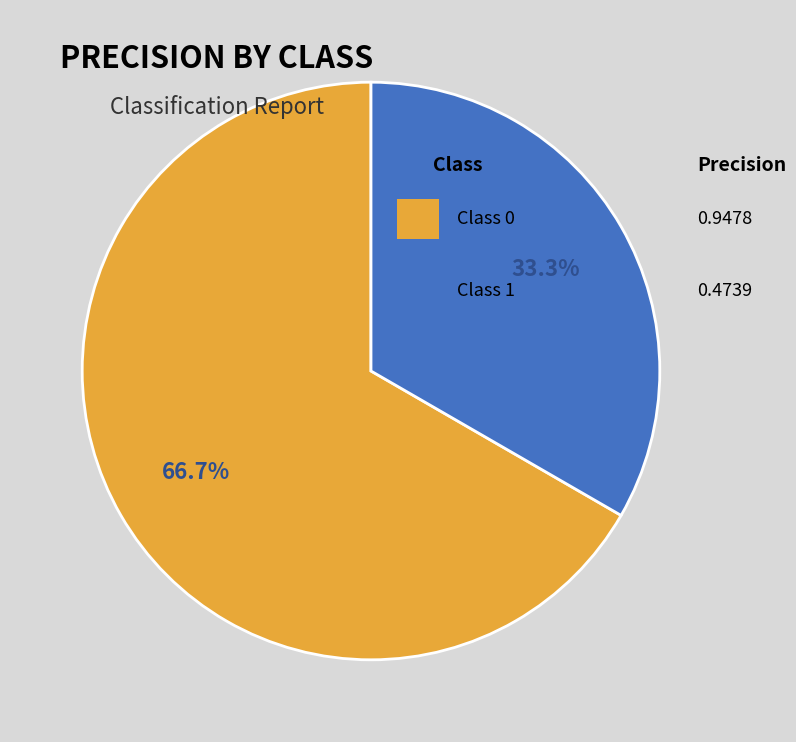

Does any single category account for the majority?

Yes